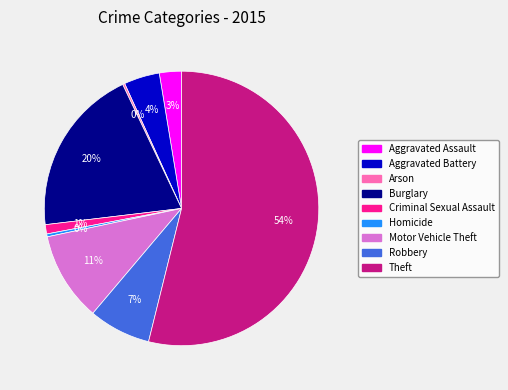

Does Homicide represent more than half of the total?

No